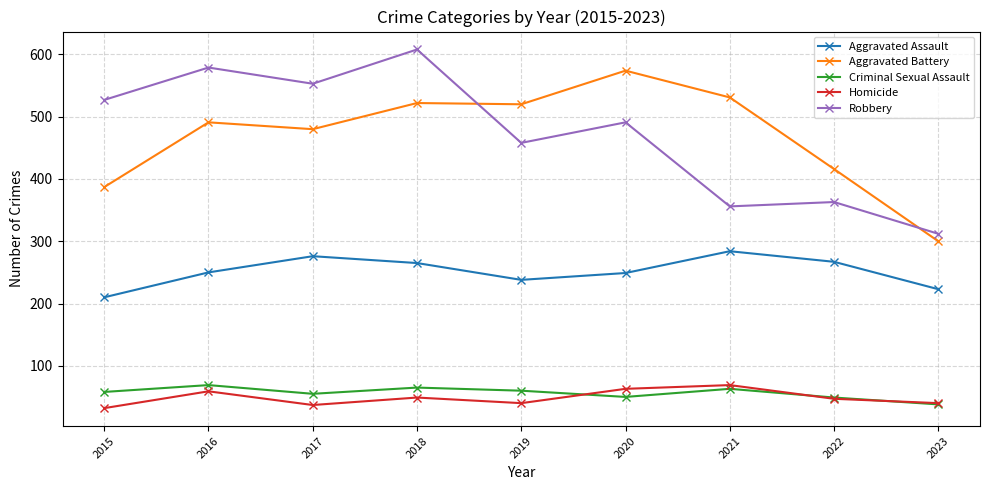

What is the sum of the Aggravated Battery values at 2021 and 2020?

1105